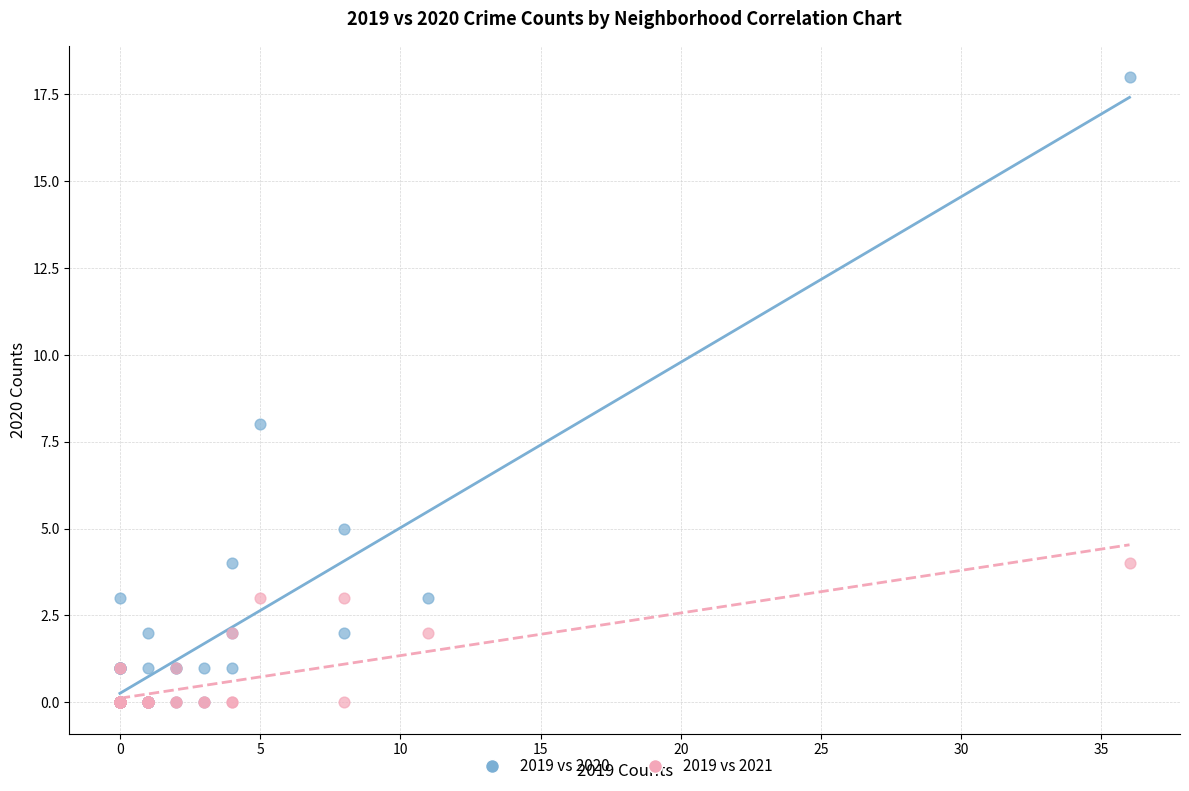

Which series has the widest spread of Y values?

2019 vs 2020